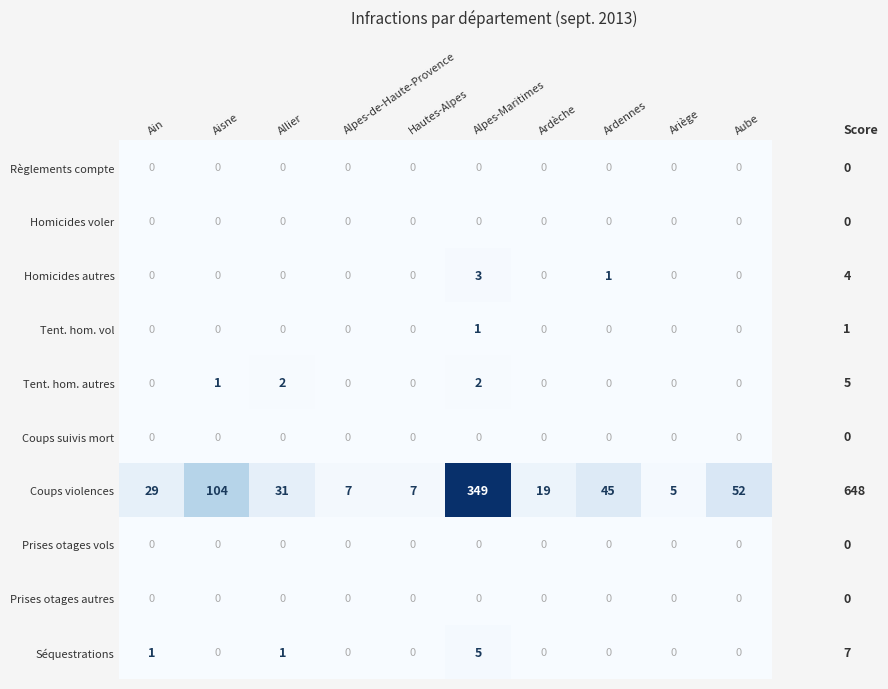

The Tent. hom. autres series shows 0 at Hautes-Alpes. True or false?

True